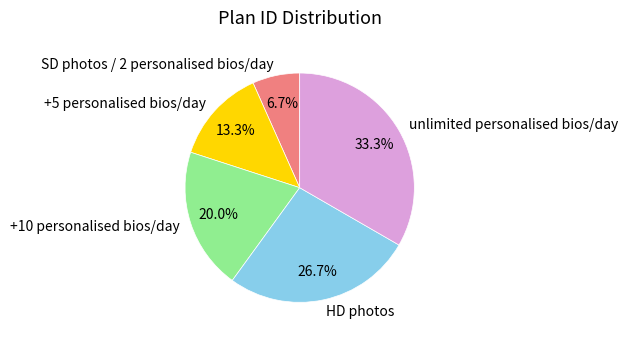

What is the ratio of the value at +5 personalised bios/day to the value at HD photos?

0.5